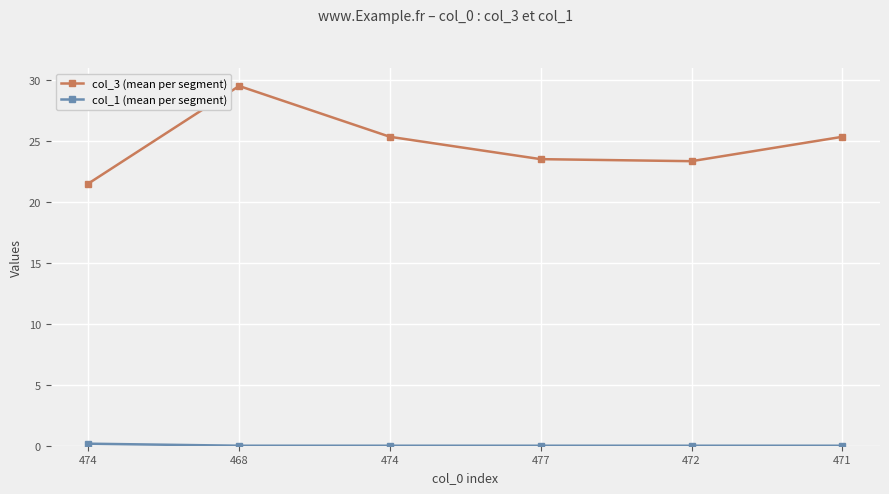

What is the sum of all col_3 (mean per segment) values?

148.5